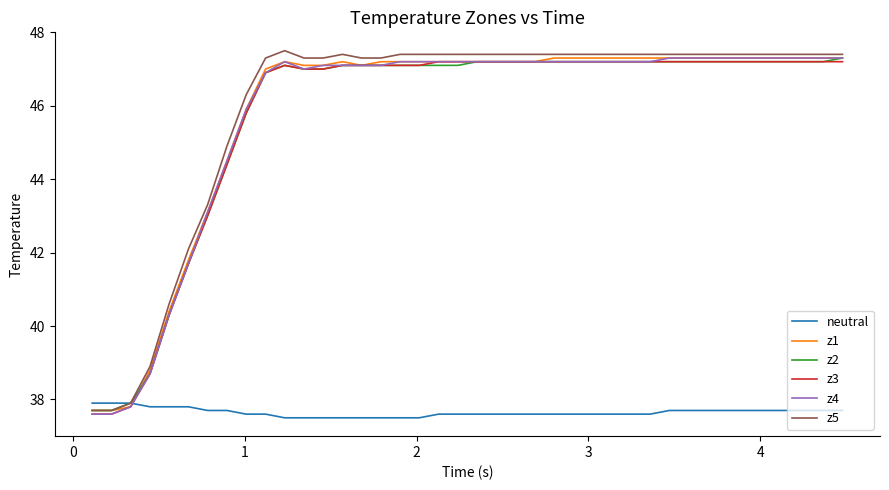

Which series has the widest spread of values?

z5